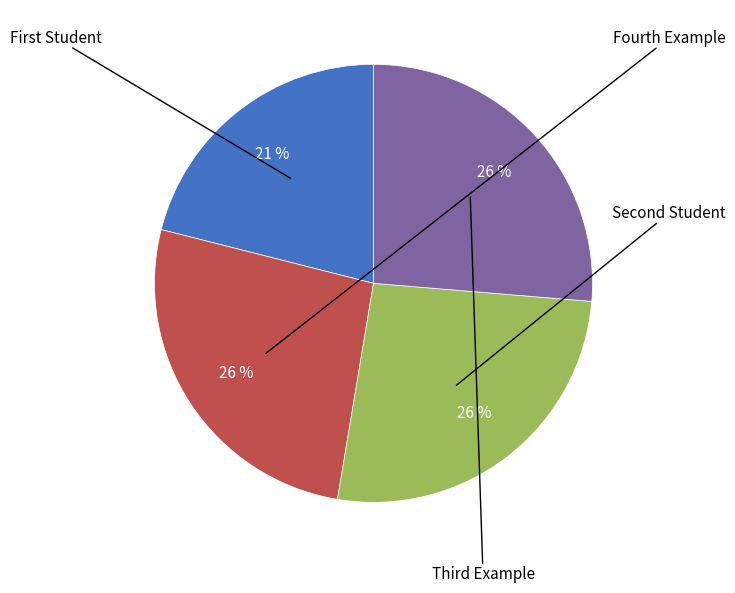

Is there any slice that represents more than half of the pie?

No